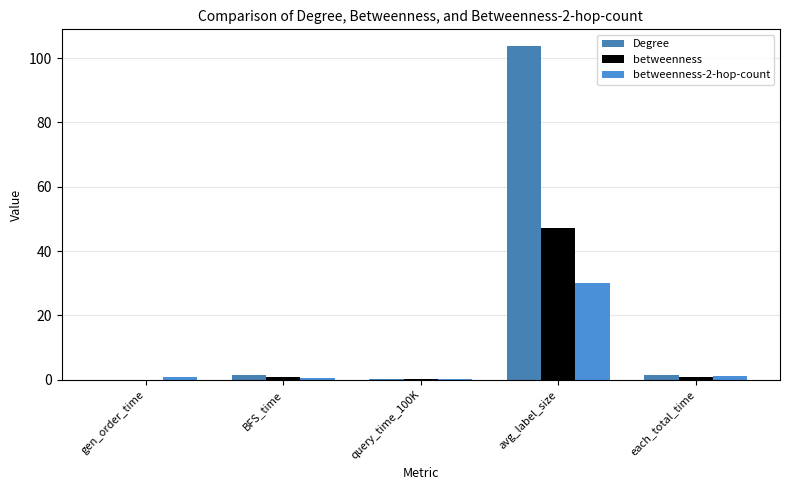

How many groups of bars are there?

5